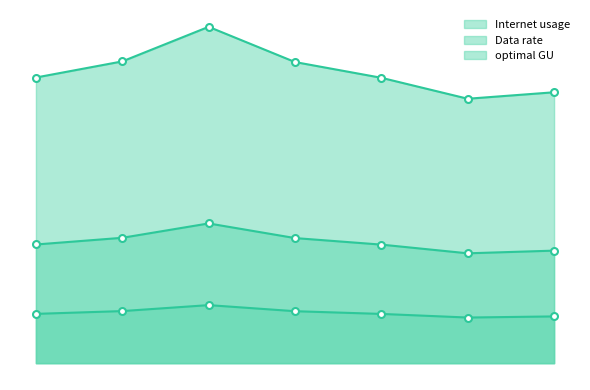

Does the chart have visible grid lines?

No